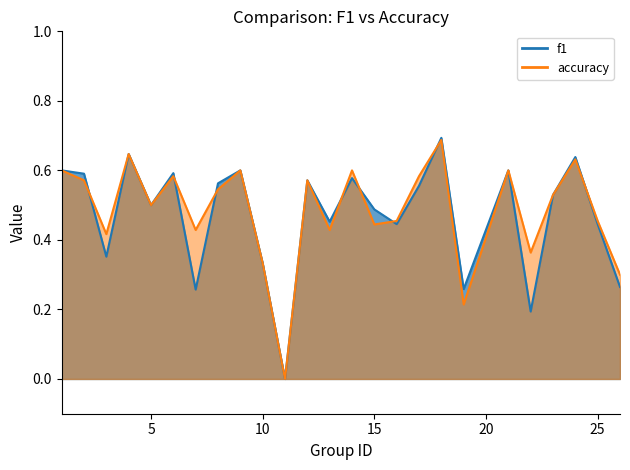

True or false: accuracy and f1 intersect in this chart.

True